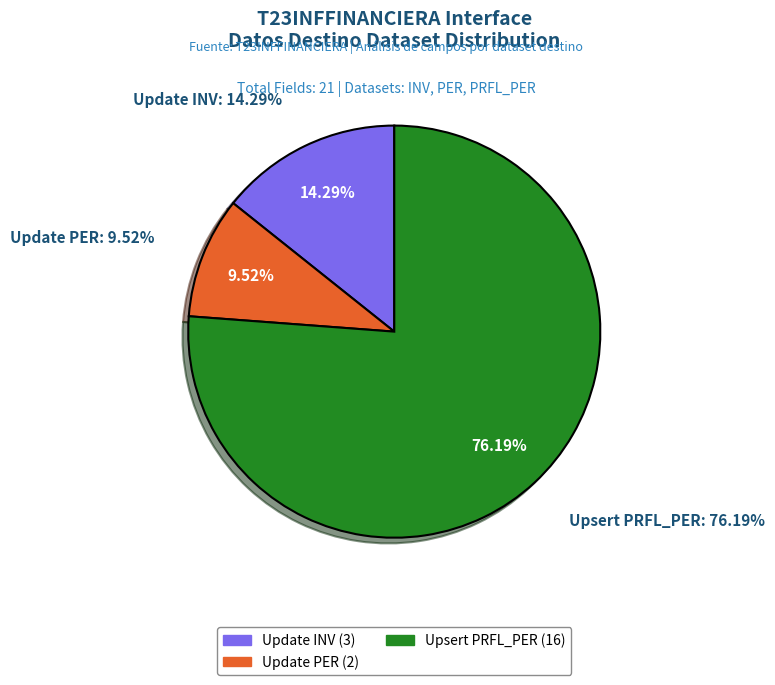

What is the change in value from Update PER to Upsert PRFL_PER?

+14